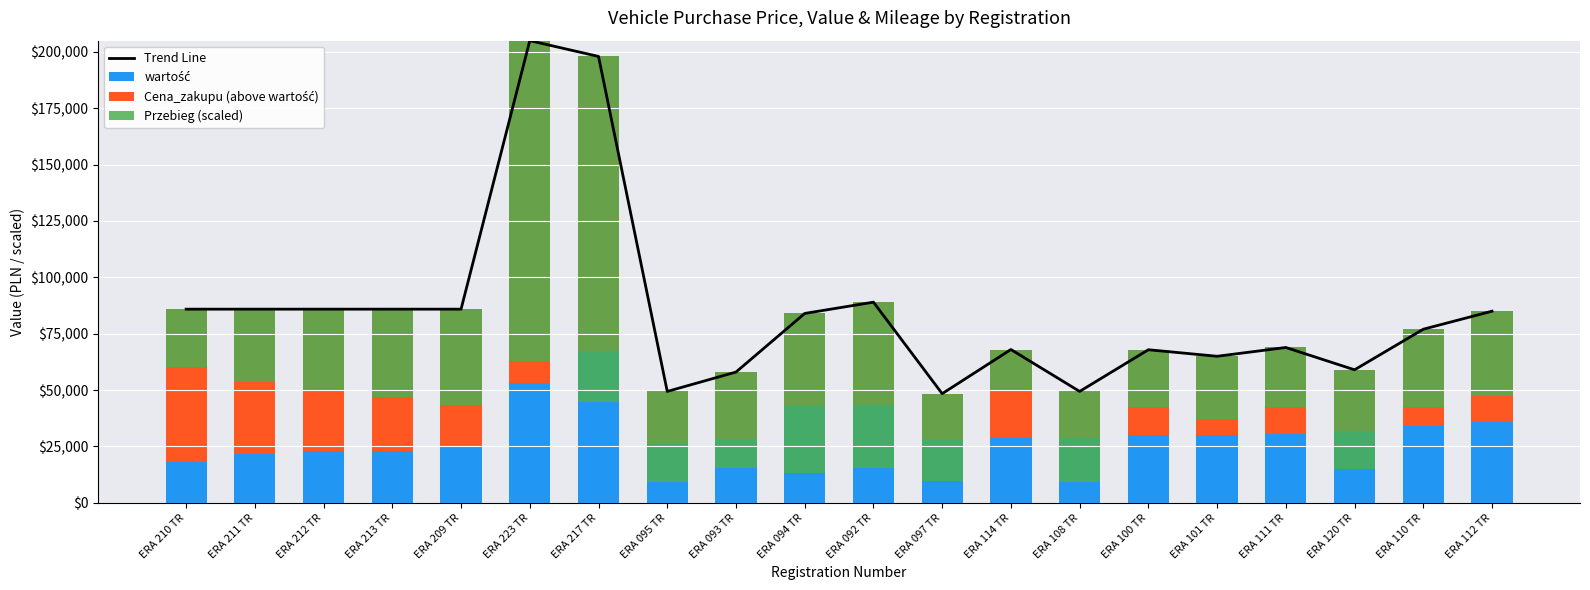

Count the number of data series in this chart.

4